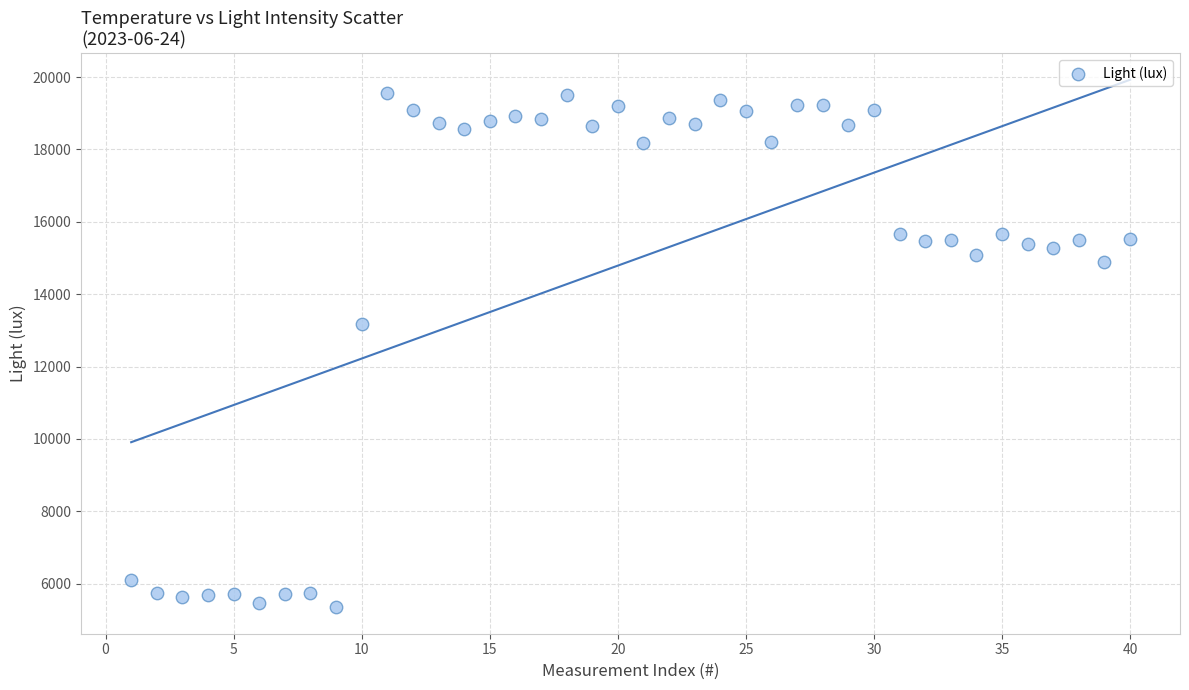

What Y value in the scatter plot is closest to 12455?

13173.8